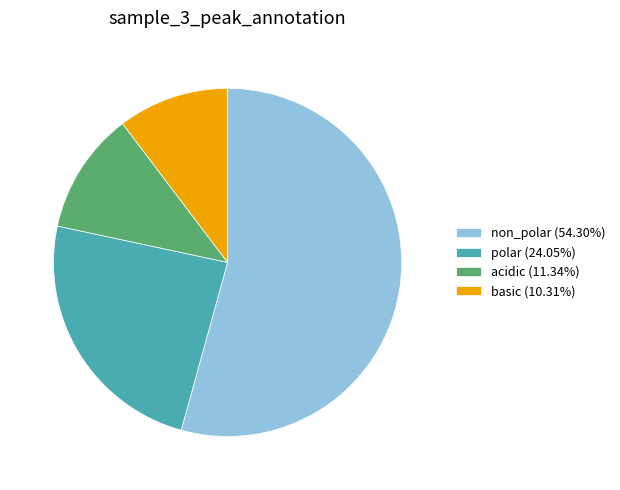

Which category accounts for the majority?

non_polar